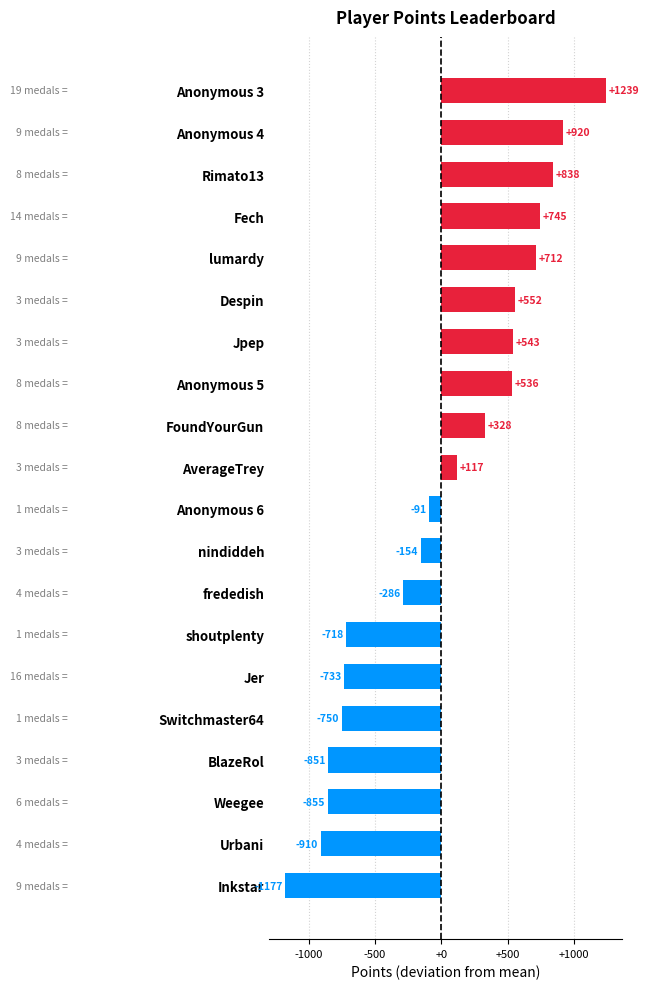

The value at Inkstar is -1177.2. True or false?

True